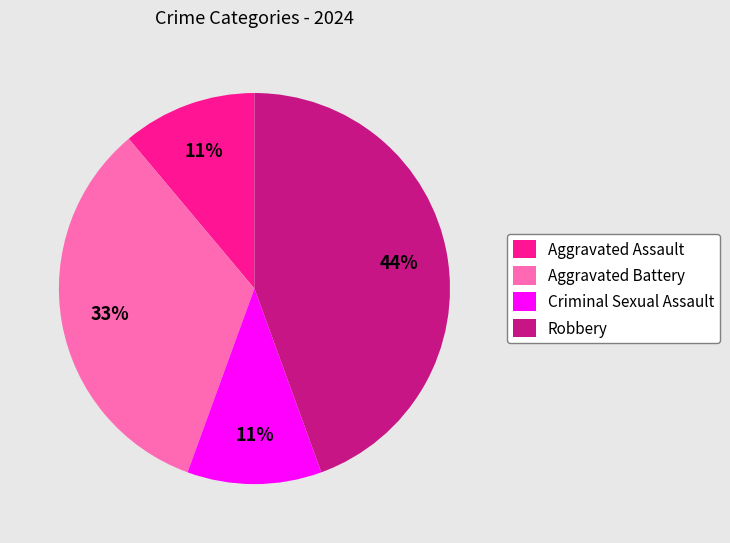

True or false: Robbery accounts for 34% of the total.

False